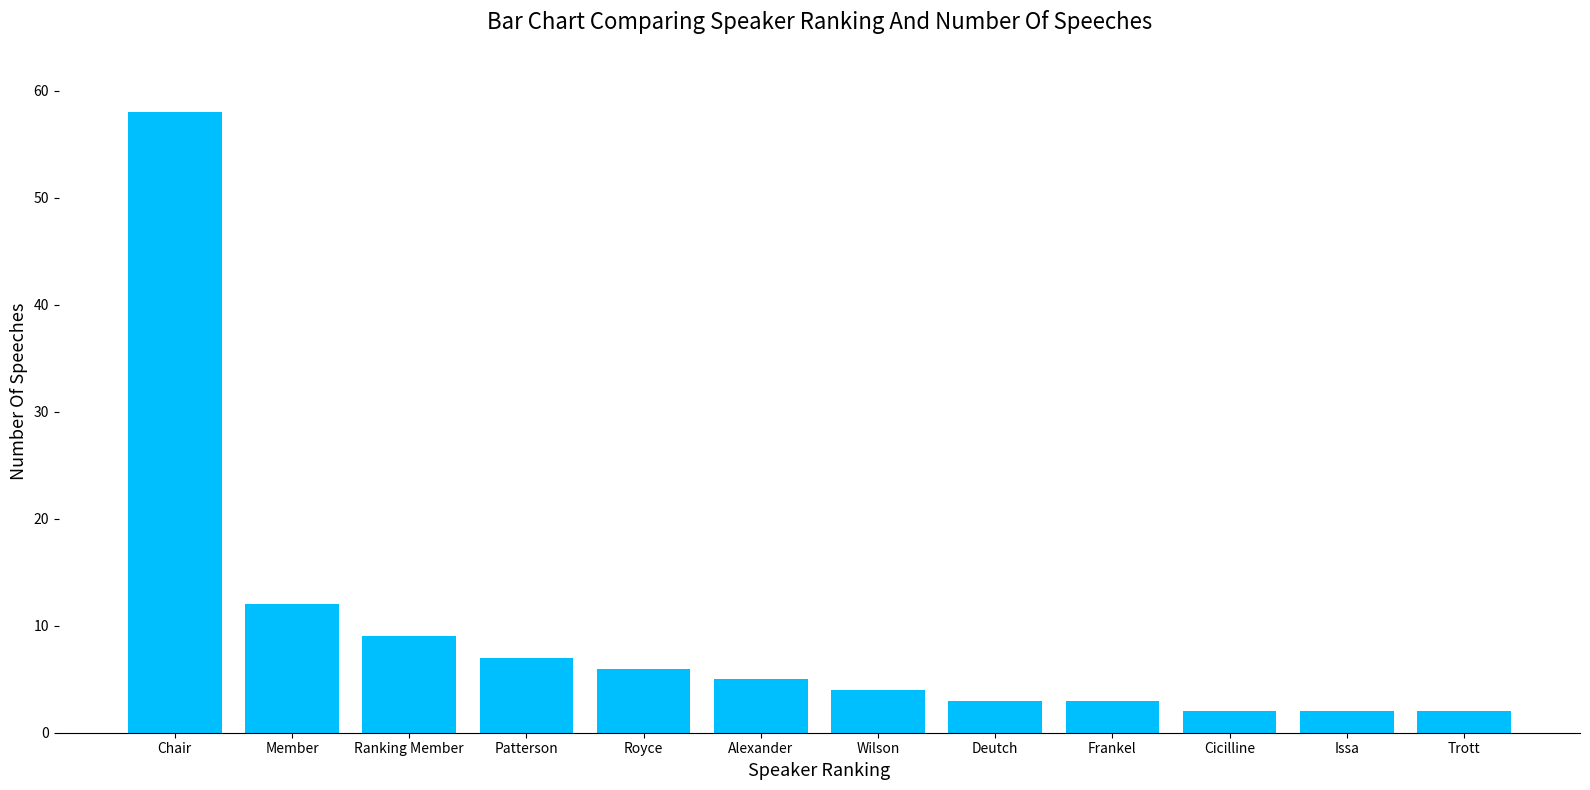

What is the label of the 11th bar from the right?

Member